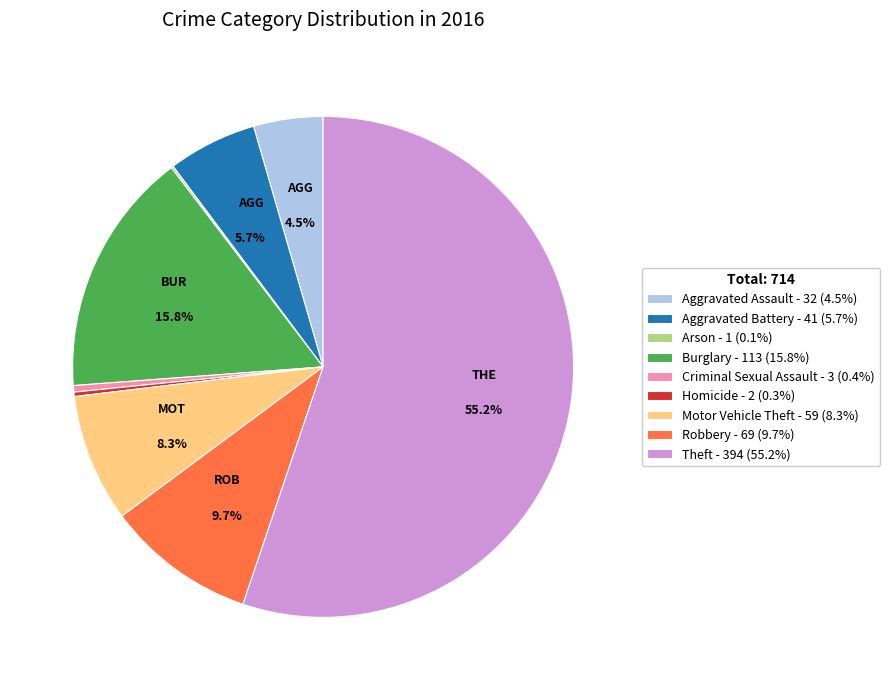

Combined, do Criminal Sexual Assault and Aggravated Assault account for over 50%?

No